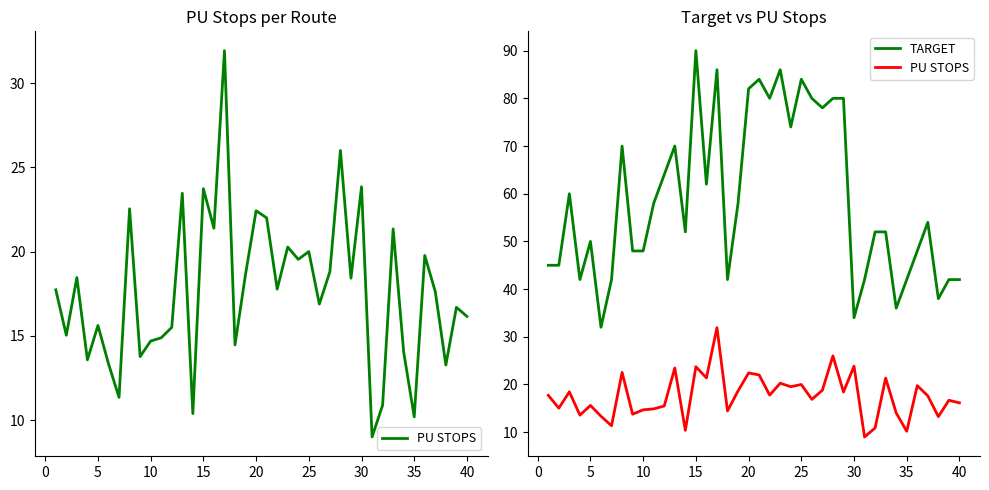

What is the difference between the maximum and minimum values in the PU STOPS series?

22.9